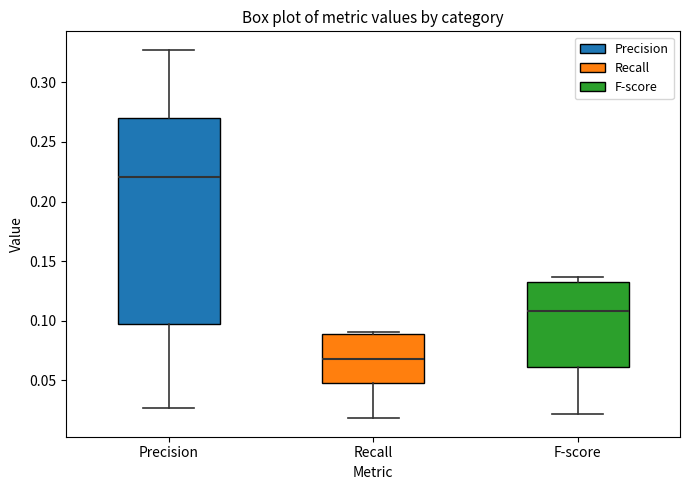

Reading left to right, read every box against the y-axis: the position of its median line, the range the box covers, and the ends of its whiskers. The values are not printed on the chart, so give them approximately, as read against the axis.

Precision: median 0.220, box 0.095 to 0.270, whiskers 0.025 to 0.325
Recall: median 0.070, box 0.050 to 0.090, whiskers 0.020 to 0.090 (just above the box's upper edge)
F-score: median 0.110, box 0.060 to 0.130, whiskers 0.020 to 0.135